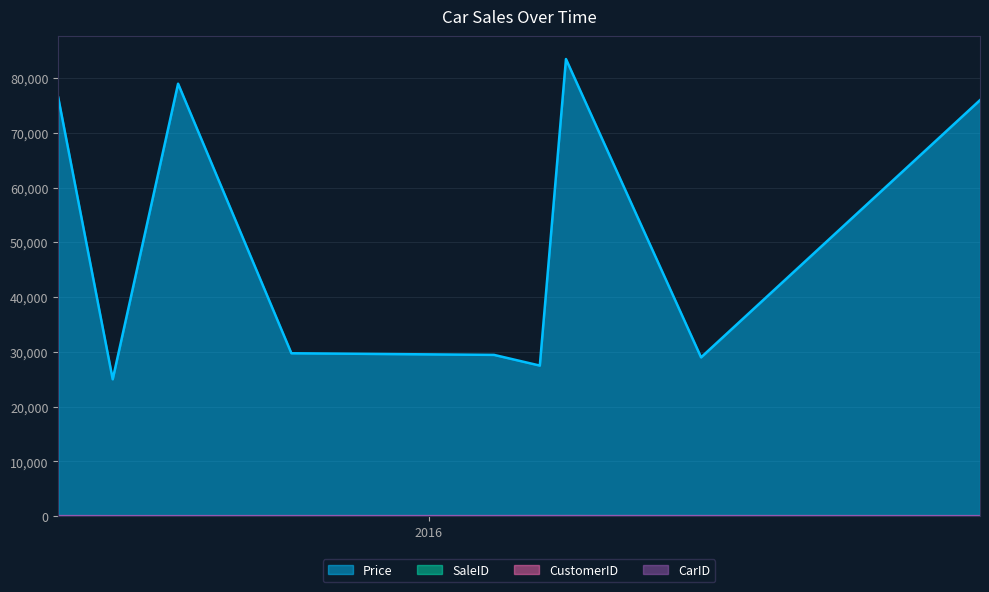

How many lines are shown in the chart?

4